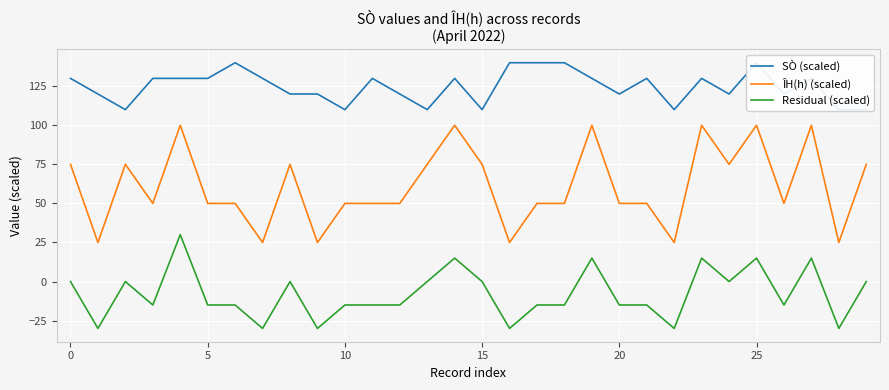

Reading left to right, what are all the values shown in this chart?

SÒ (scaled): 130	120	110	130	130	130	140	130	120	120	110	130	120	110	130	110	140	140	140	130	120	130	110	130	120	140	120	130	110	110
ÎH(h) (scaled): 75	25	75	50	100	50	50	25	75	25	50	50	50	75	100	75	25	50	50	100	50	50	25	100	75	100	50	100	25	75
Residual (scaled): 0	-30	0	-15	30	-15	-15	-30	0	-30	-15	-15	-15	0	15	0	-30	-15	-15	15	-15	-15	-30	15	0	15	-15	15	-30	0